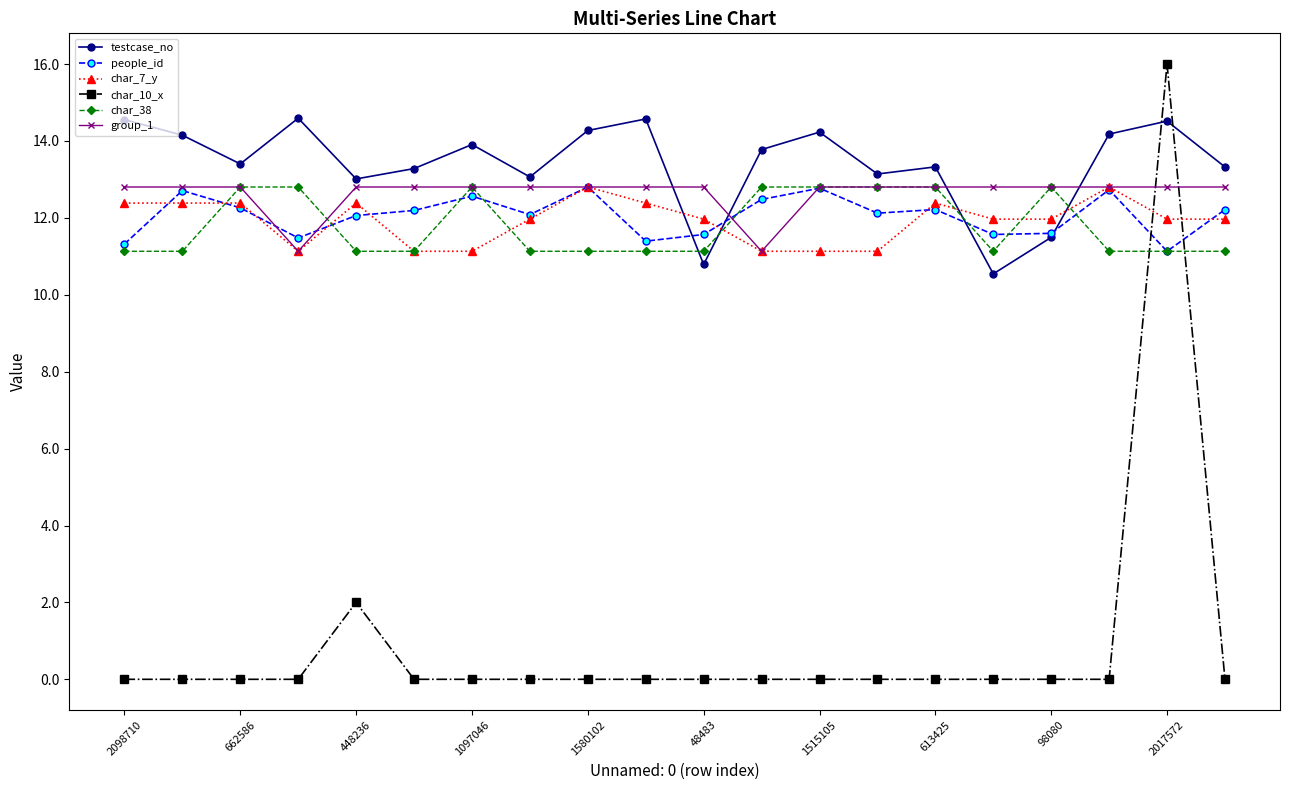

How many categories are shown in the chart?

20